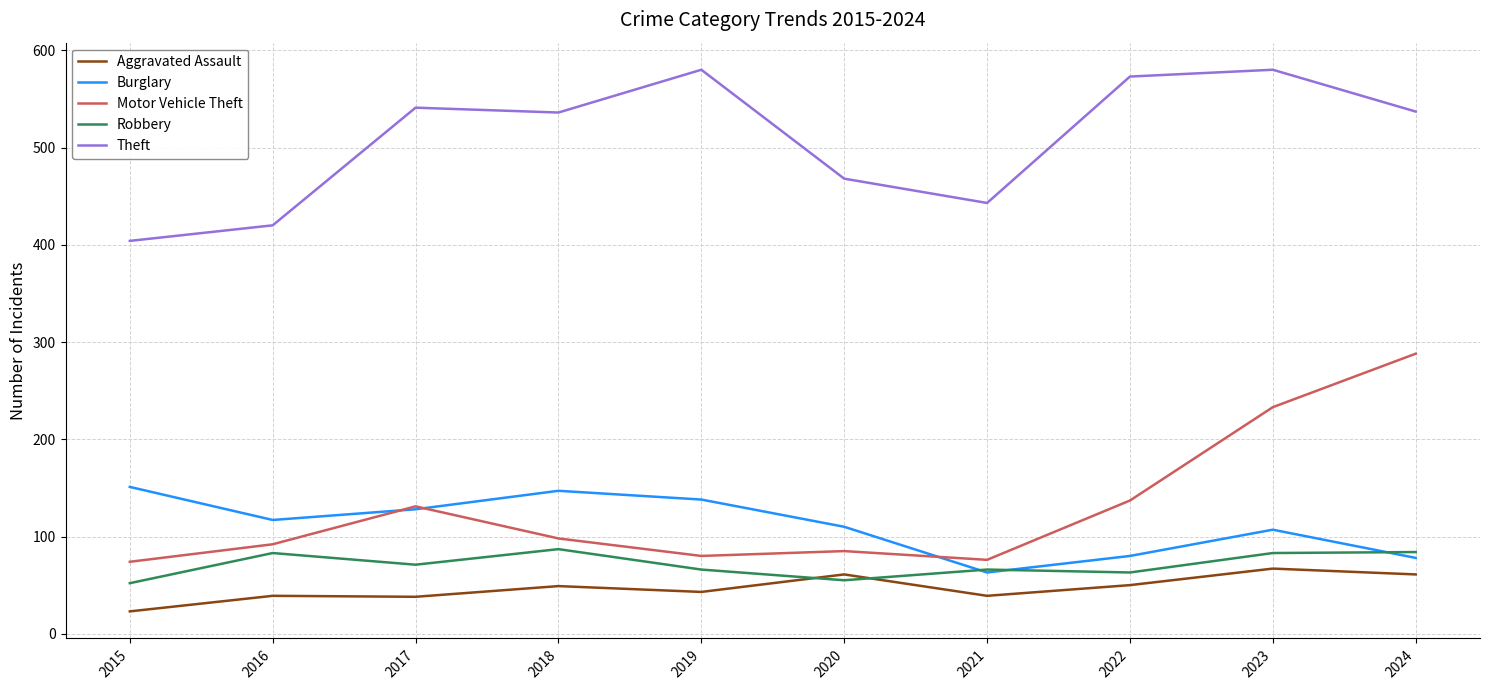

Is it true that Robbery equals 37 at 2016?

False